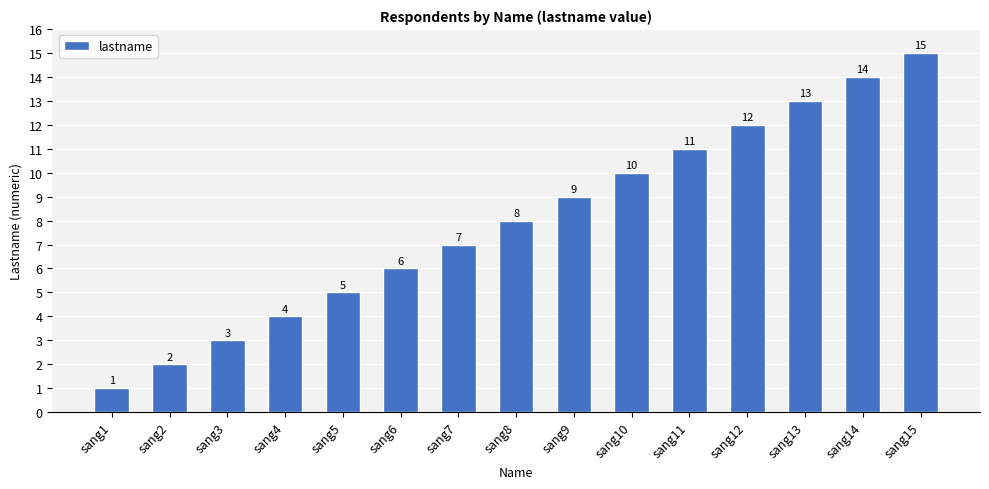

The value at sang12 is 16. True or false?

False